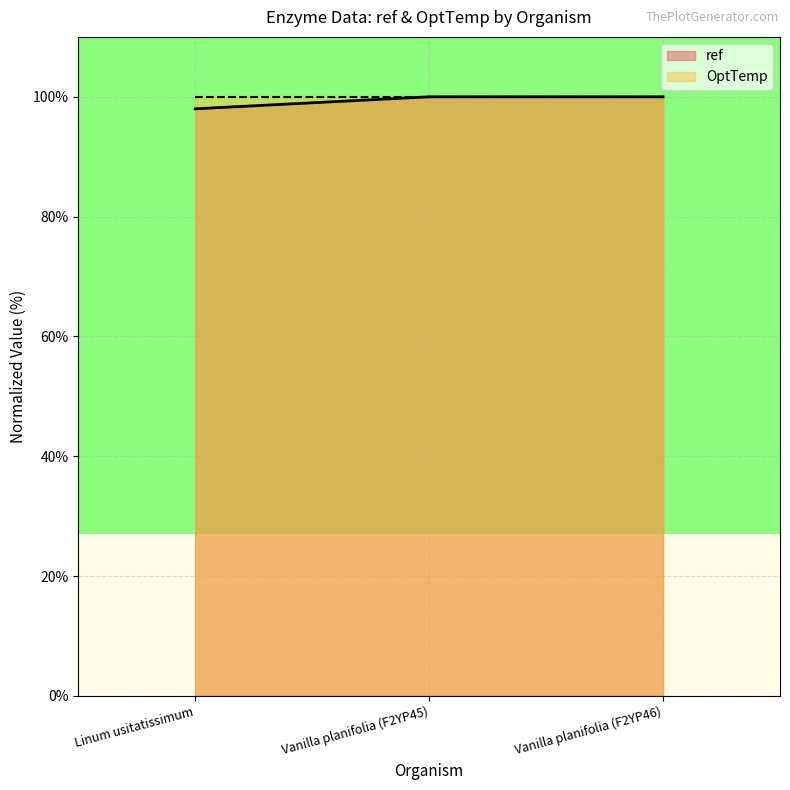

Reading left to right, extract all data points from this chart.

Linum usitatissimum=98.0	Vanilla planifolia (F2YP45)=100.0	Vanilla planifolia (F2YP46)=100.0